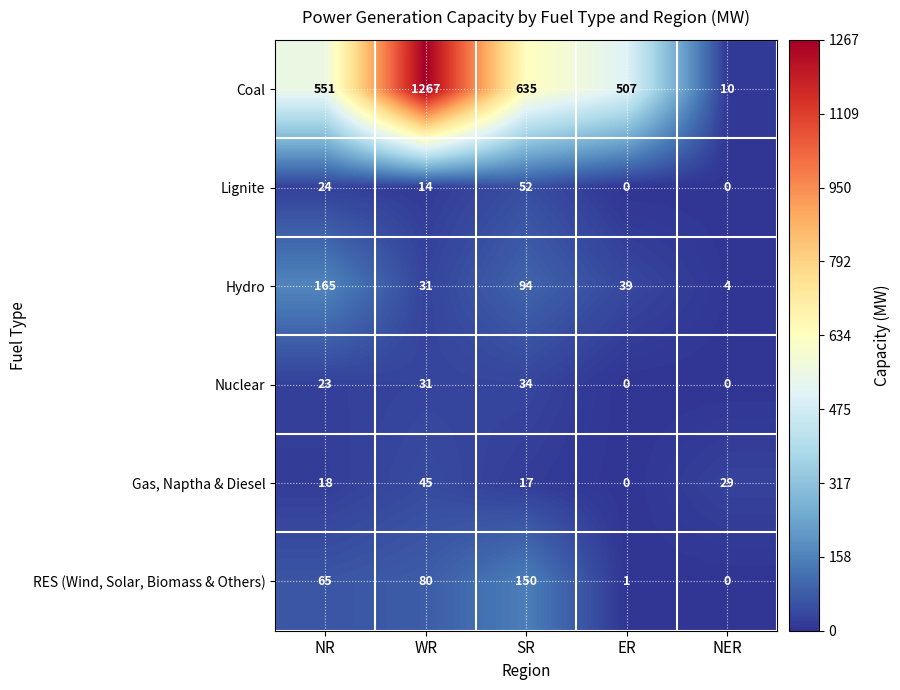

At how many categories does at least one series exceed 257?

4